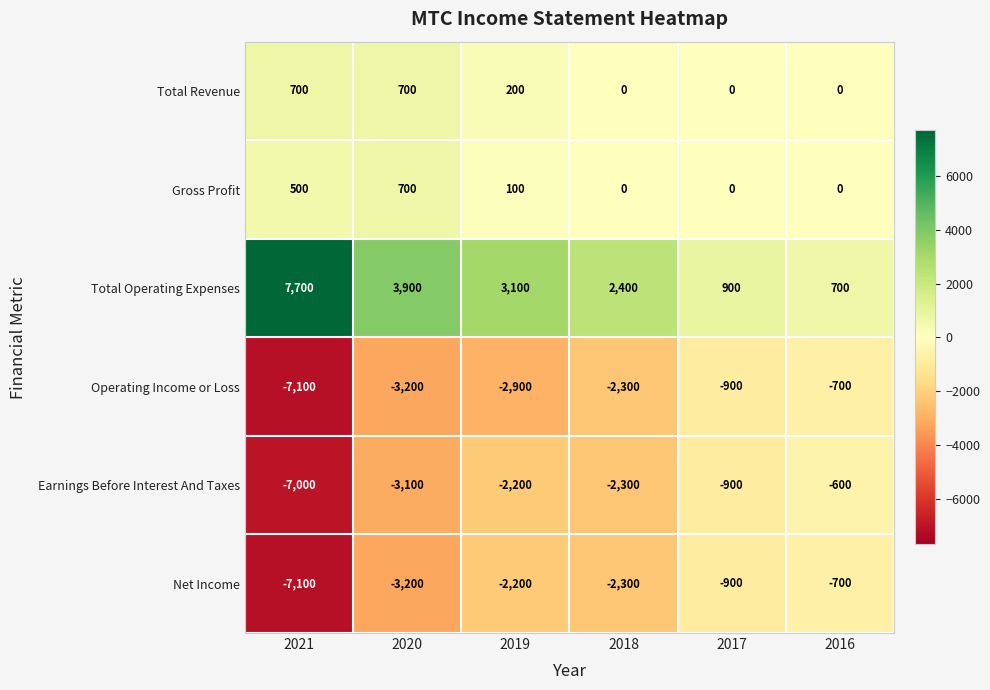

What is the difference between the maximum and minimum values in the Total Operating Expenses series?

7000